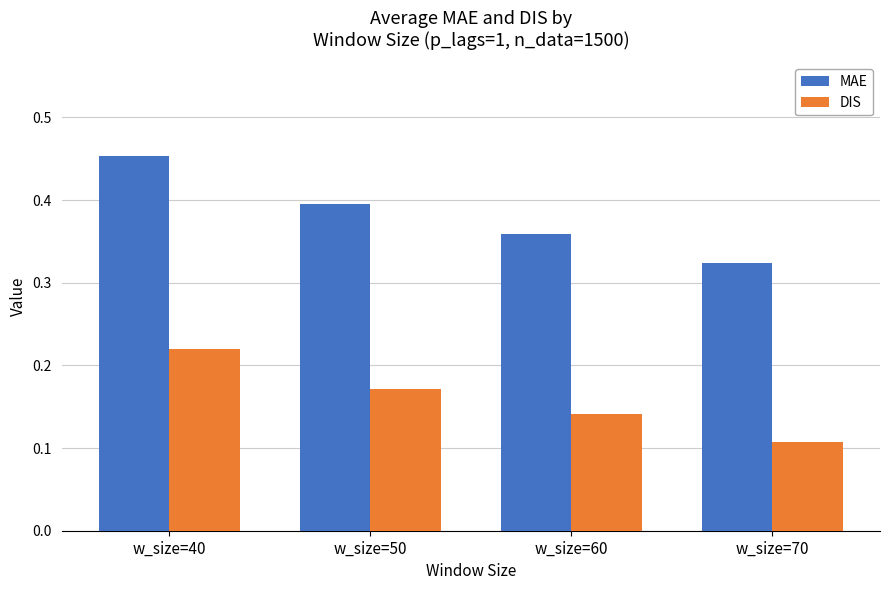

What is the sum of all MAE values?

1.5